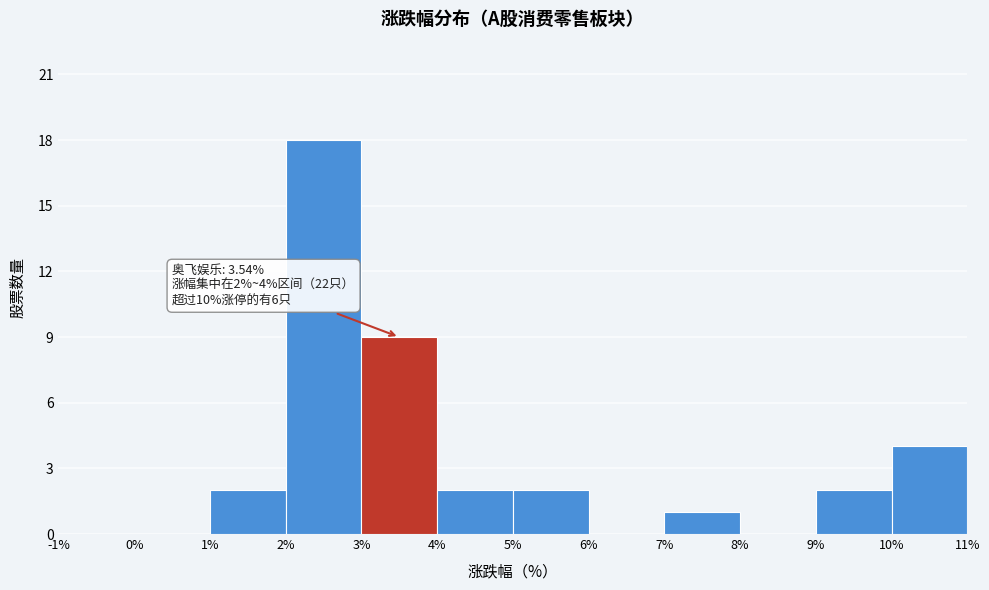

Which range on the x-axis has the tallest bar?

2% to 3%